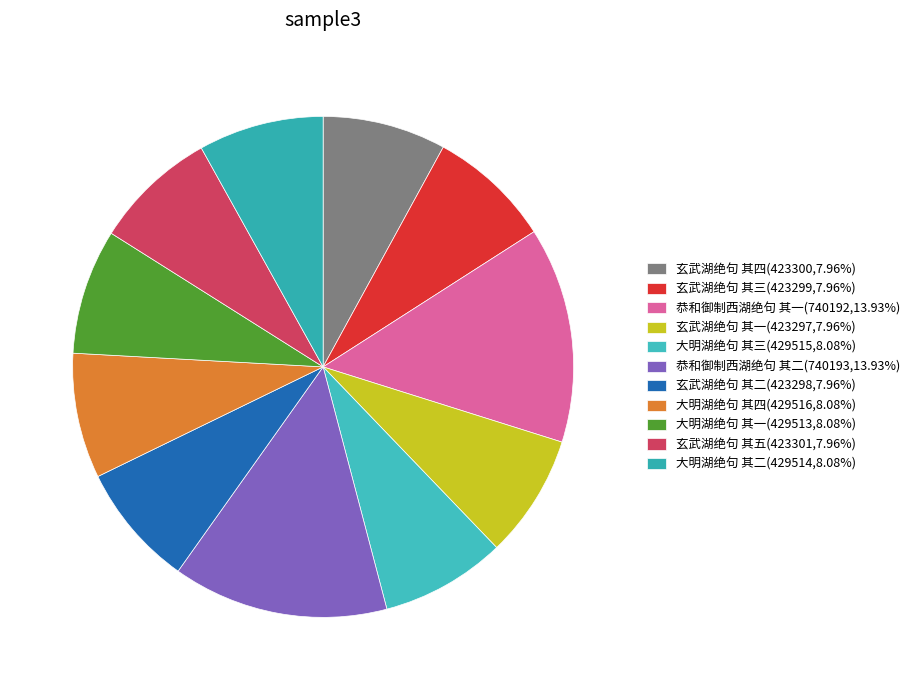

Which slice is the smallest?

玄武湖绝句 其一